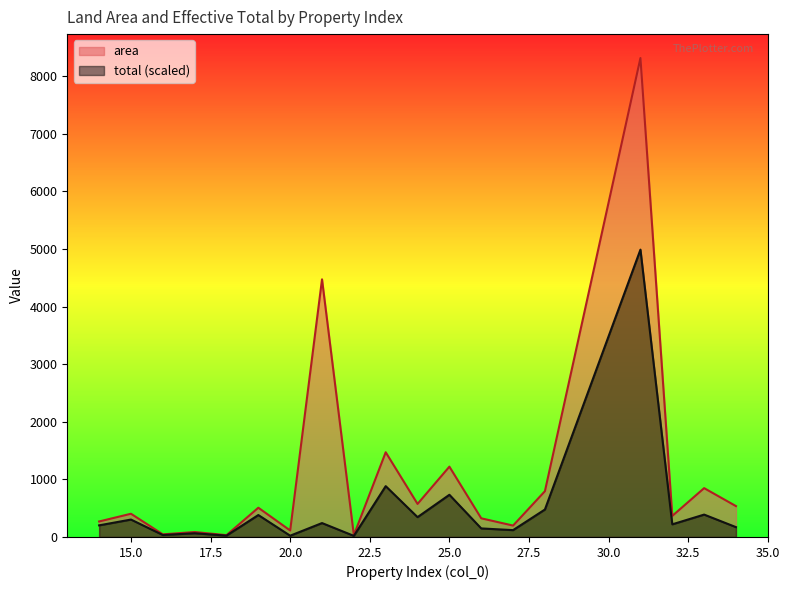

What is the sum of the total values at 26 and 25?

881.1